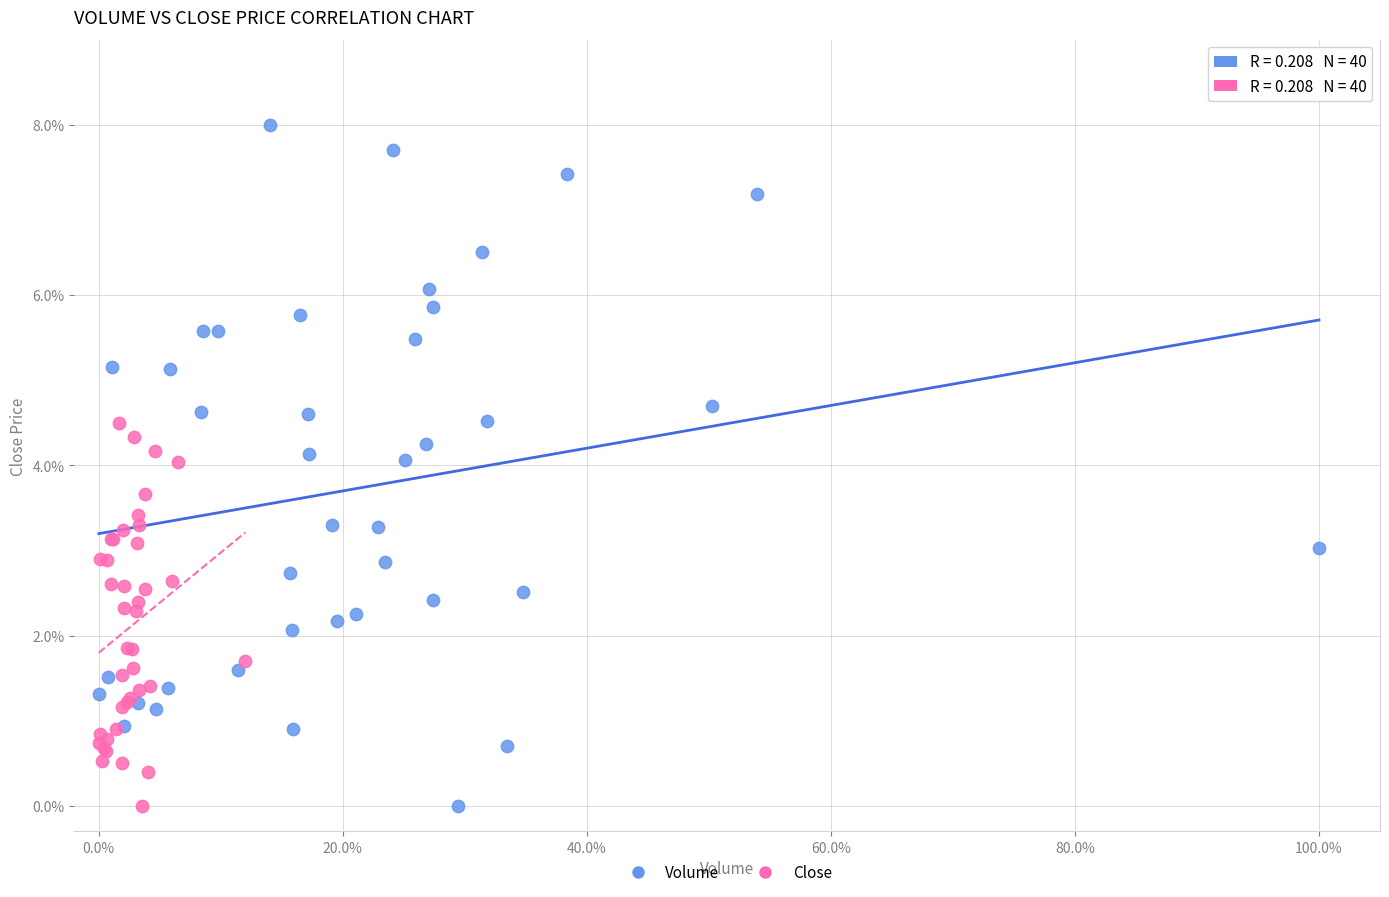

Which series contains the highest Y value?

Volume